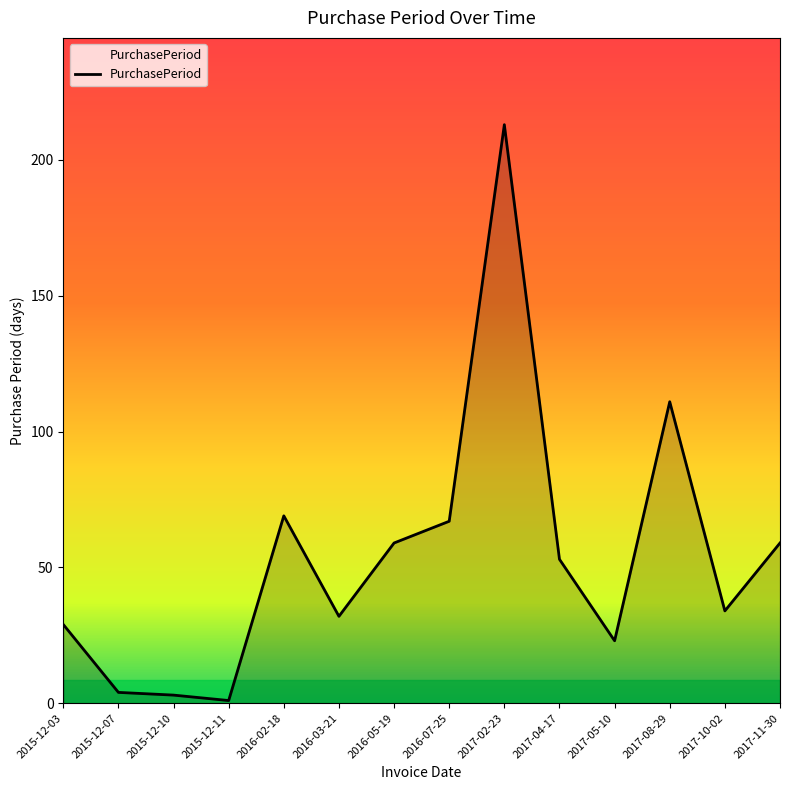

Reading right to left, extract all data points from this chart.

2017-11-30=59	2017-10-02=34	2017-08-29=111	2017-05-10=23	2017-04-17=53	2017-02-23=213	2016-07-25=67	2016-05-19=59	2016-03-21=32	2016-02-18=69	2015-12-11=1	2015-12-10=3	2015-12-07=4	2015-12-03=29